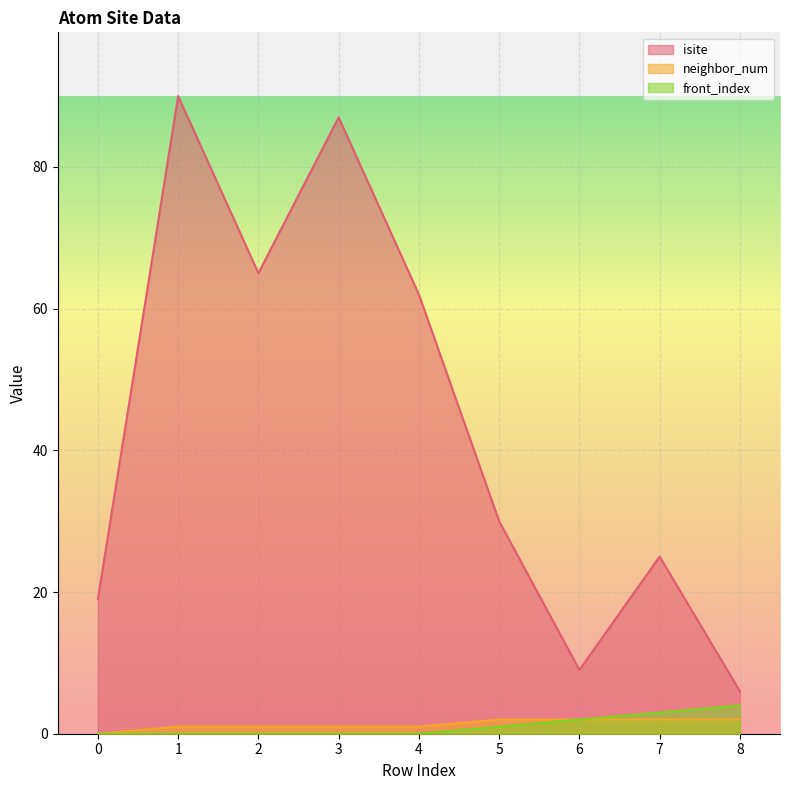

At which label is neighbor_num closest to 1?

1